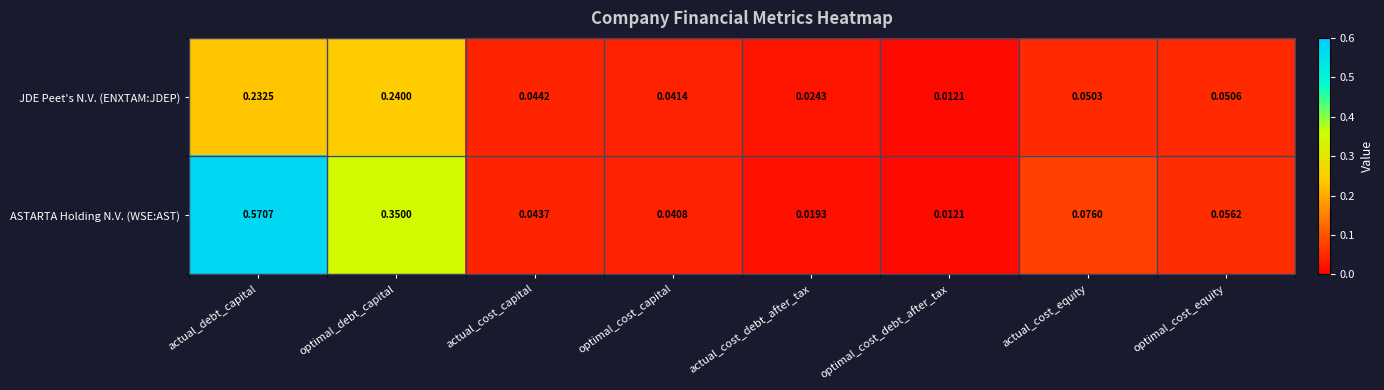

At which category does the chart reach its peak across all series?

actual_debt_capital